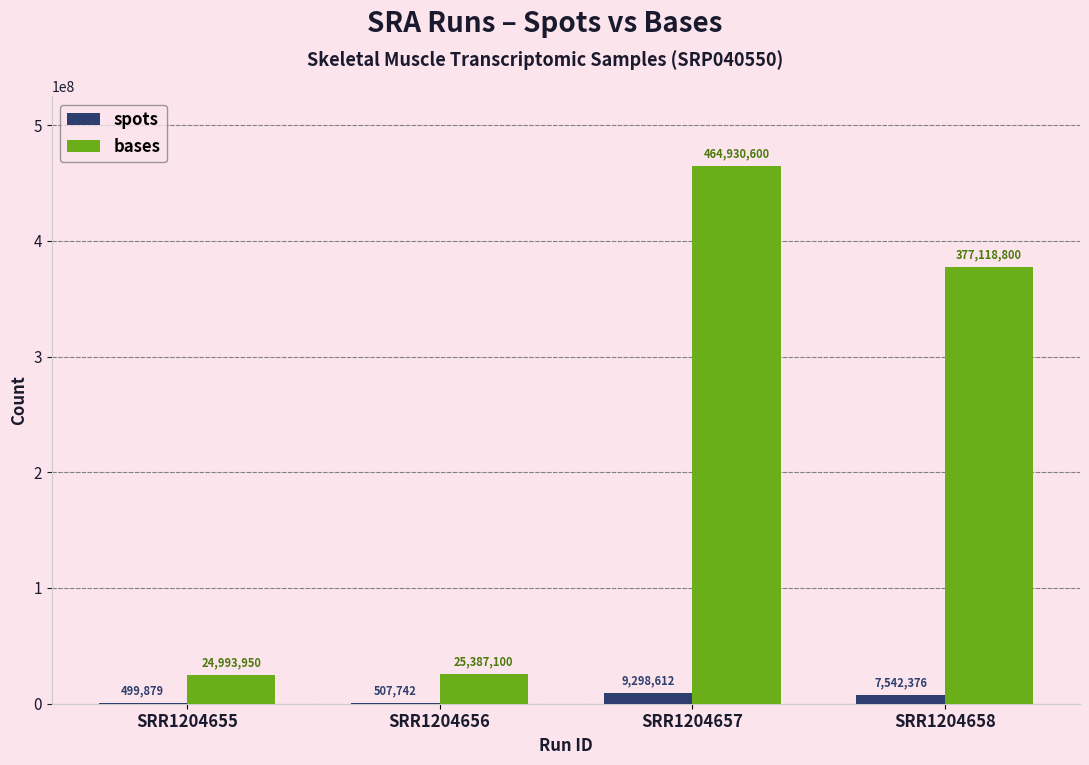

The spots series shows 507742 at SRR1204656. True or false?

True